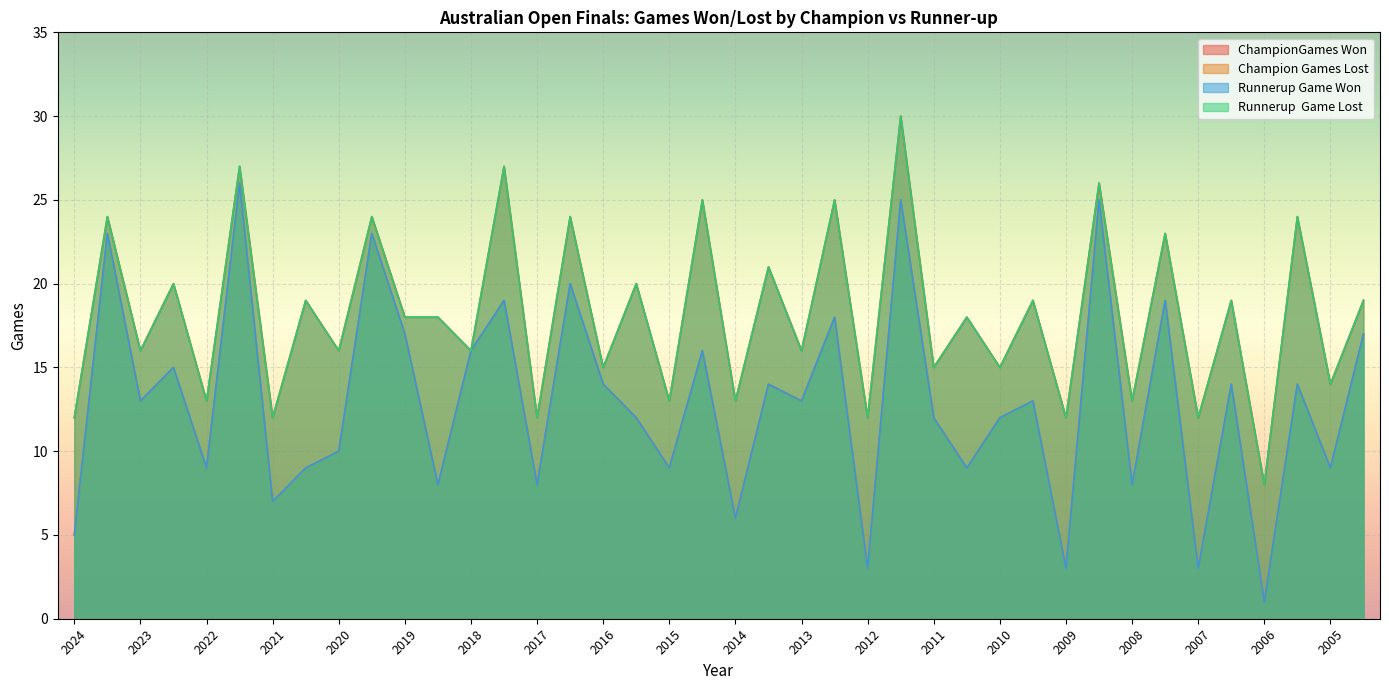

Where is the first local maximum for ChampionGames Won?

2024